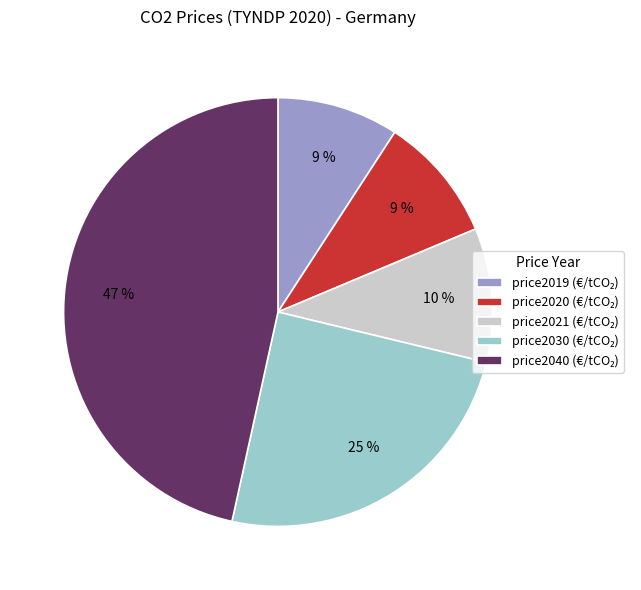

Is there a majority slice in this chart?

No